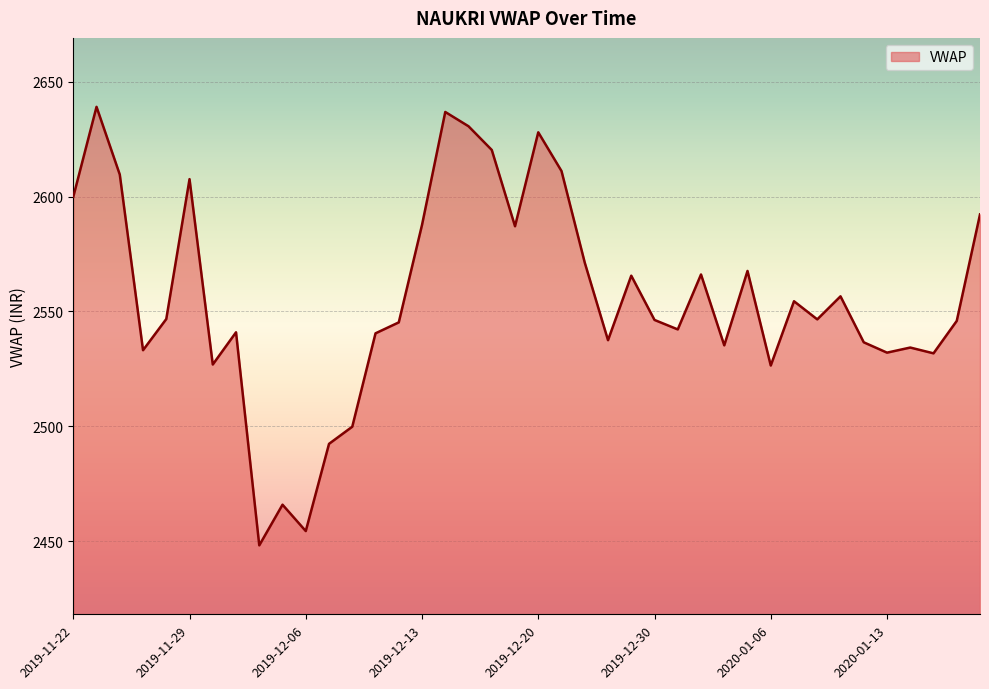

What is the greatest value displayed?

2639.0